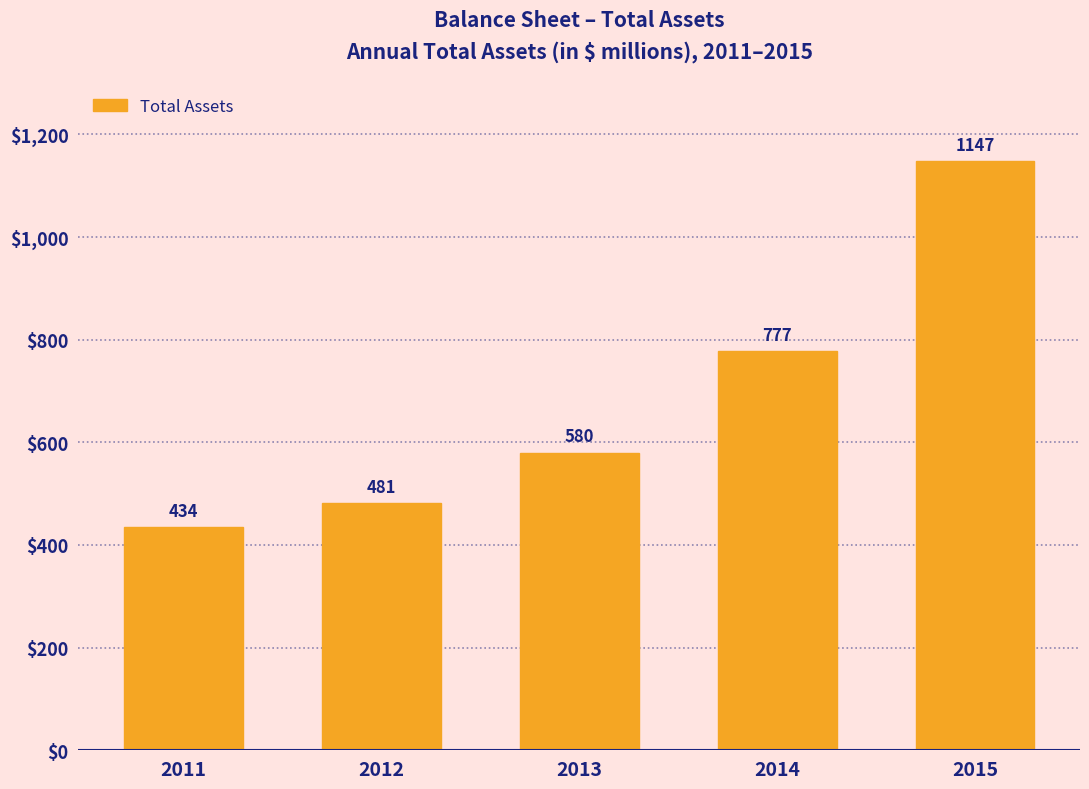

Reading left to right, extract all data points from this chart.

2011=434	2012=481	2013=580	2014=777	2015=1147